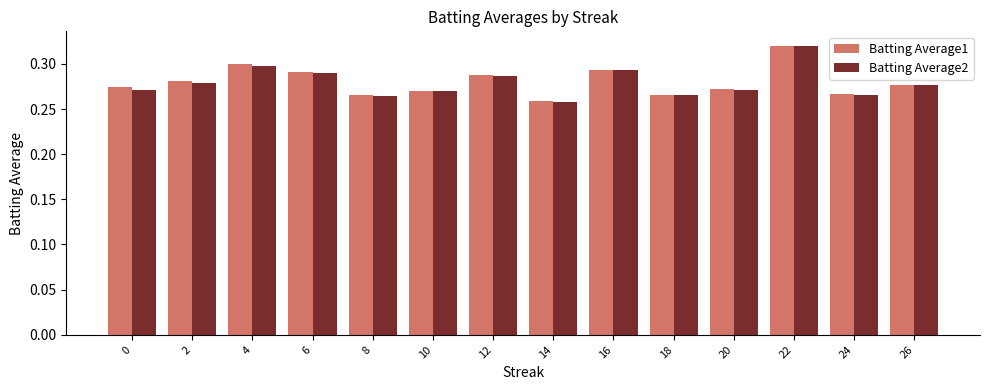

At which category is the sum across all series the highest?

22